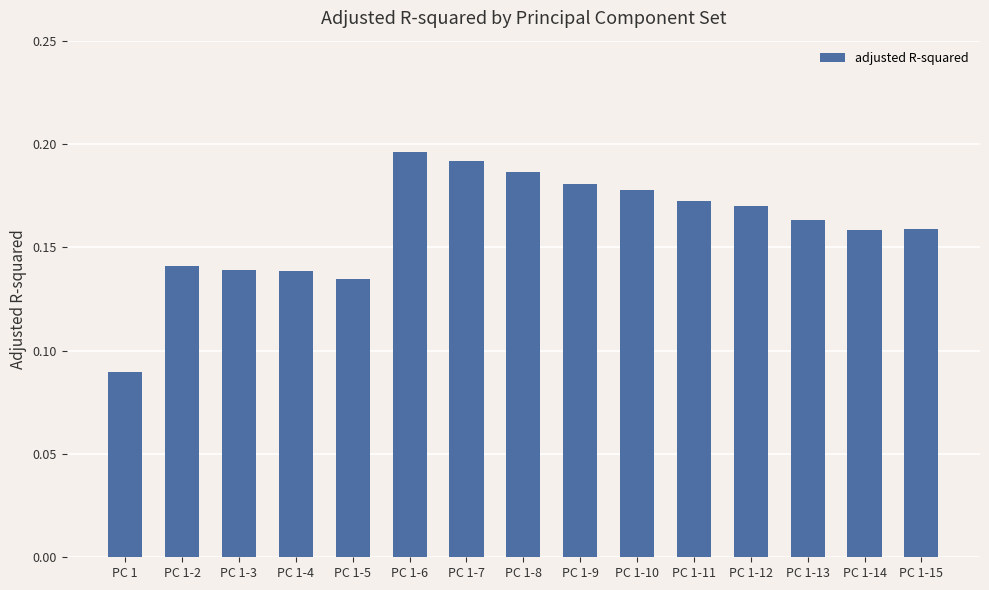

At which label is the value closest to 0?

PC 1